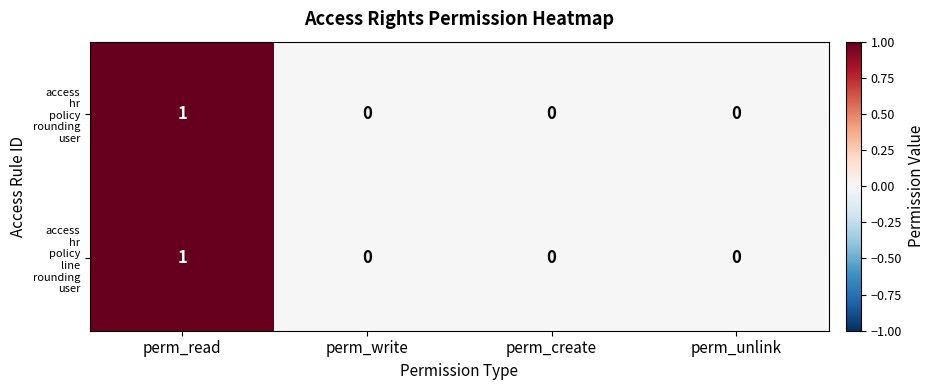

At which category is the sum across all series the highest?

perm_read